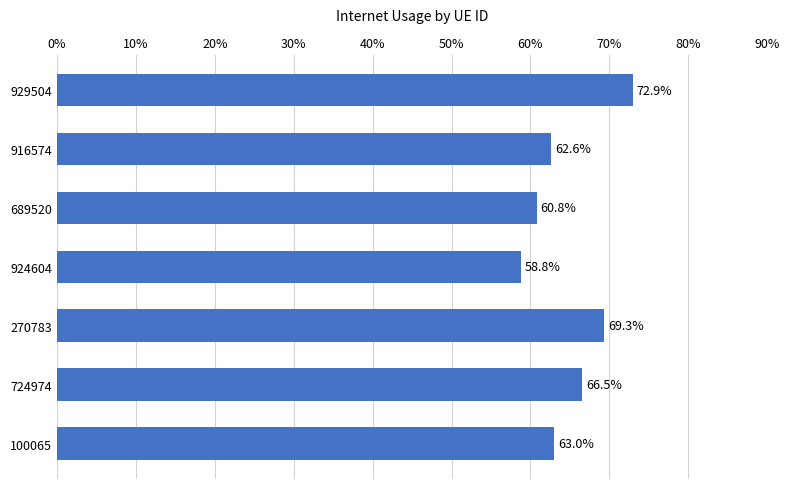

What is the sum of all values?

4.5